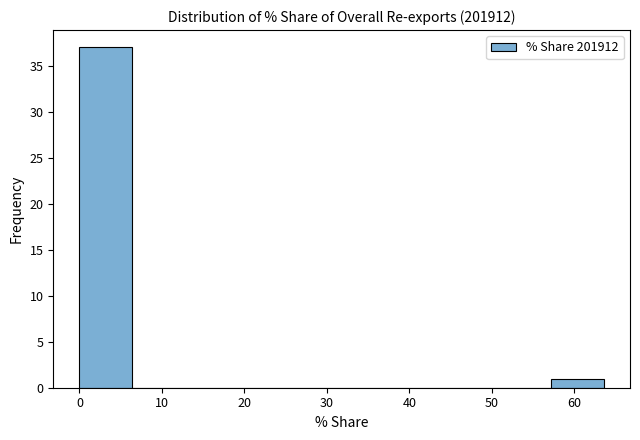

How tall is the bar that spans 57 to 64 on the x-axis? Neither the bar edges nor the heights are printed on the chart, so give them approximately, as read against the axes.

1